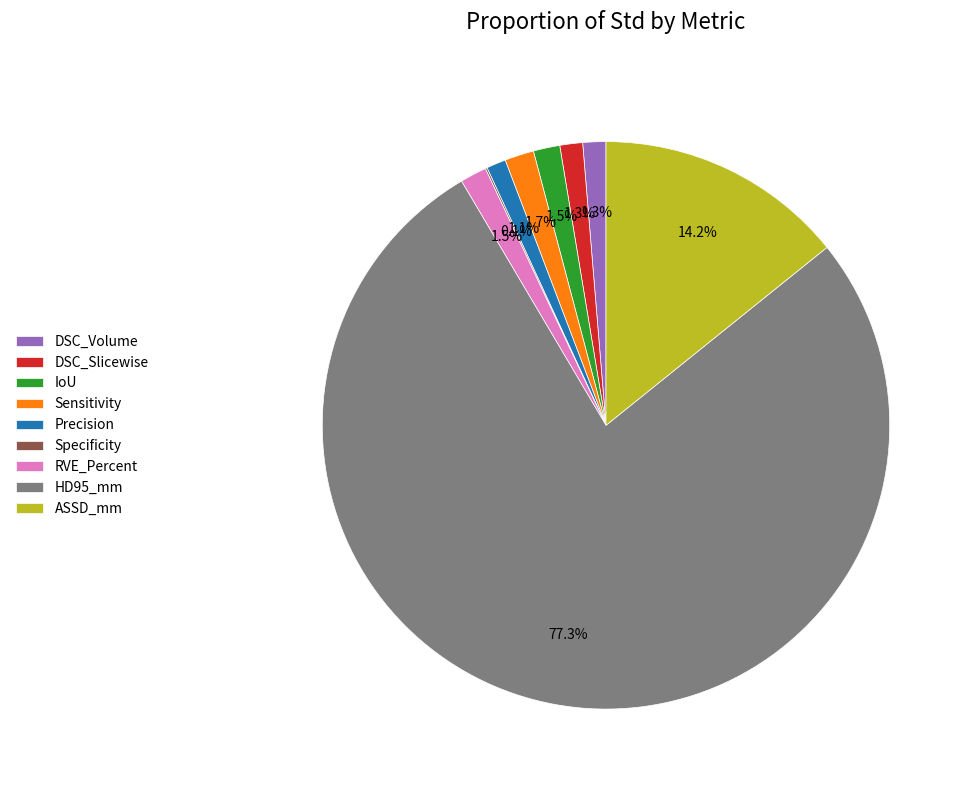

Which slice is the largest?

HD95_mm